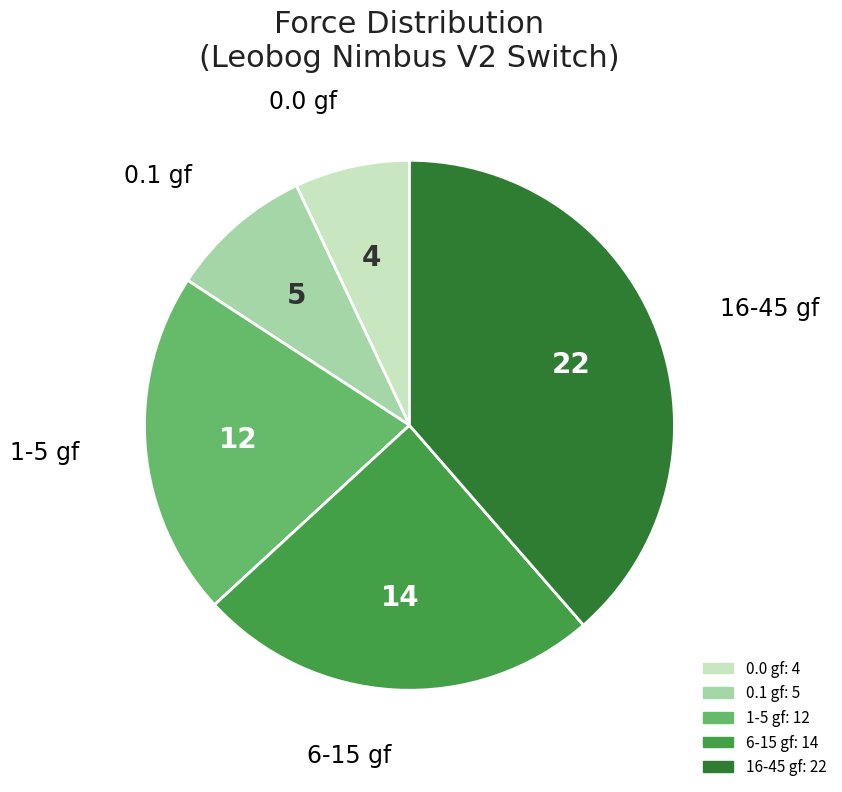

Does 0.0 gf account for over 50% of the chart?

No